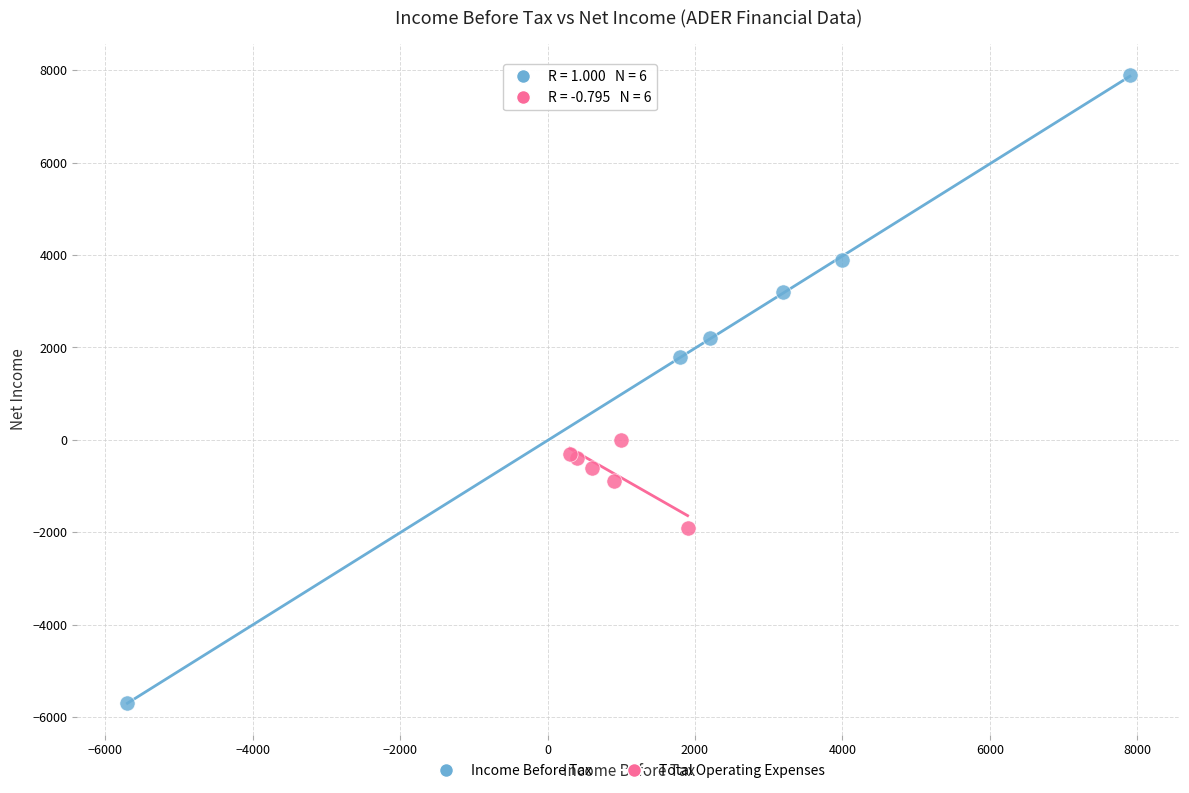

Which series has the widest spread of Y values?

Income Before Tax